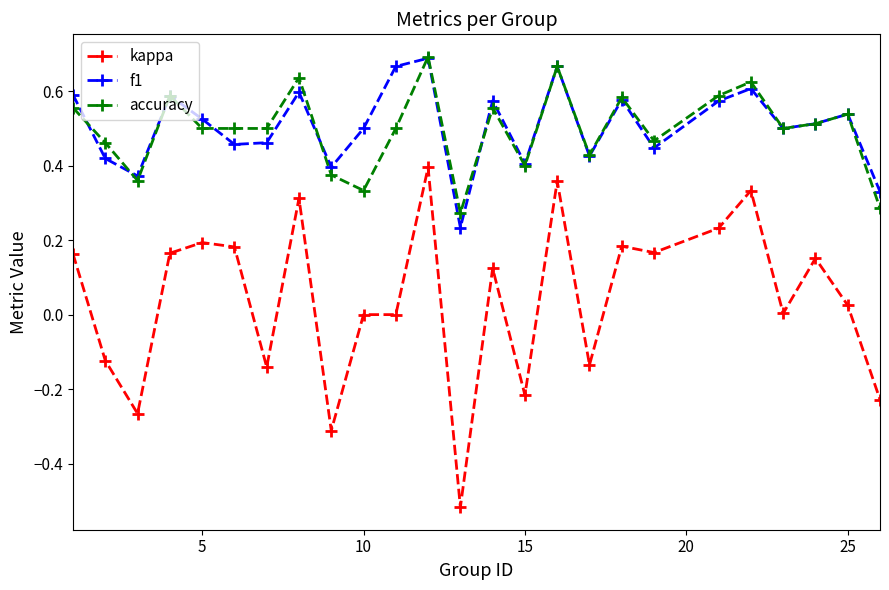

Which series has the widest spread of values?

kappa